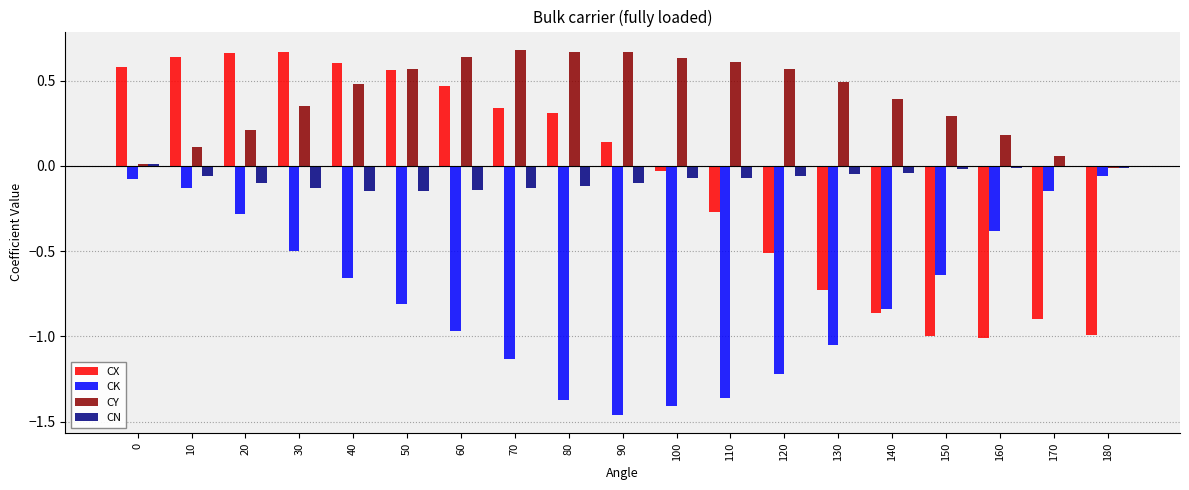

Are the bars horizontal?

No